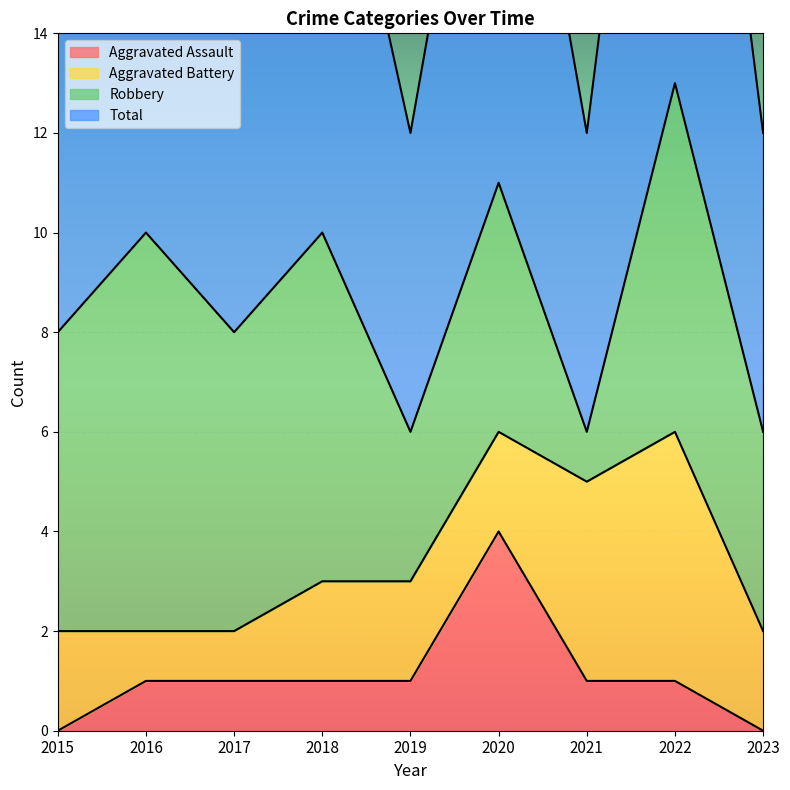

Is it true that Aggravated Assault equals 0 at 2021?

False